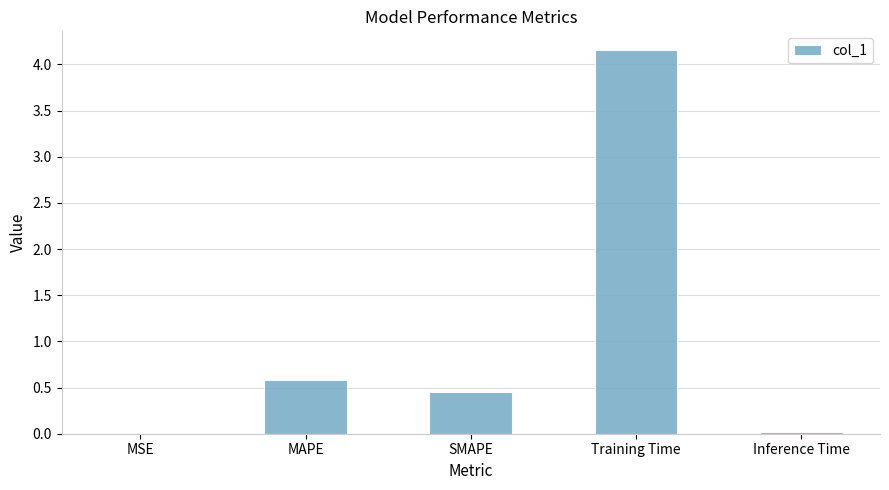

Is it true that the value at MSE is 0.0?

True